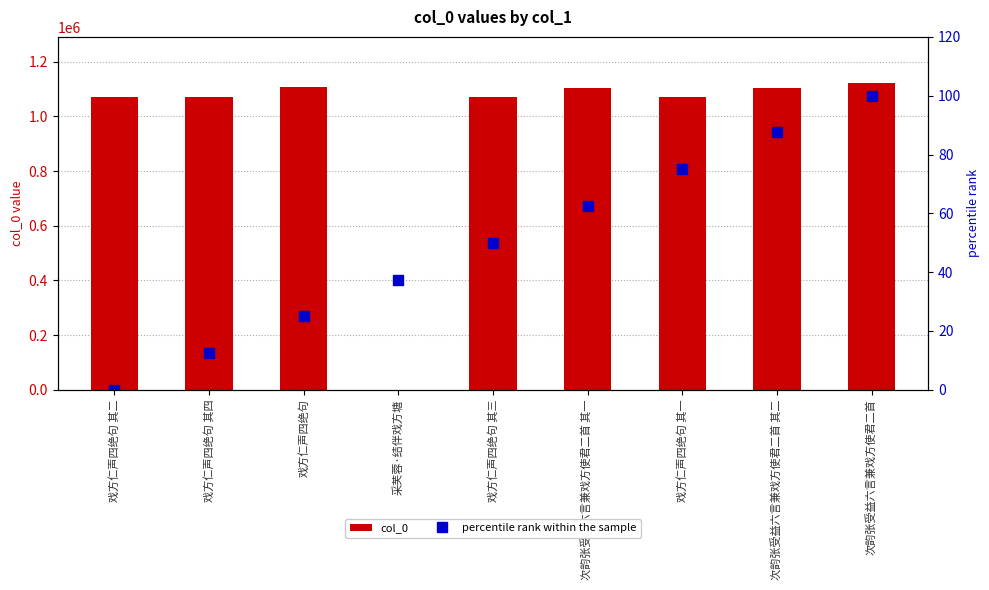

Which series changed the most between 戏方仁声四绝句 and 次韵张受益六言兼戏方使君二首?

col_0